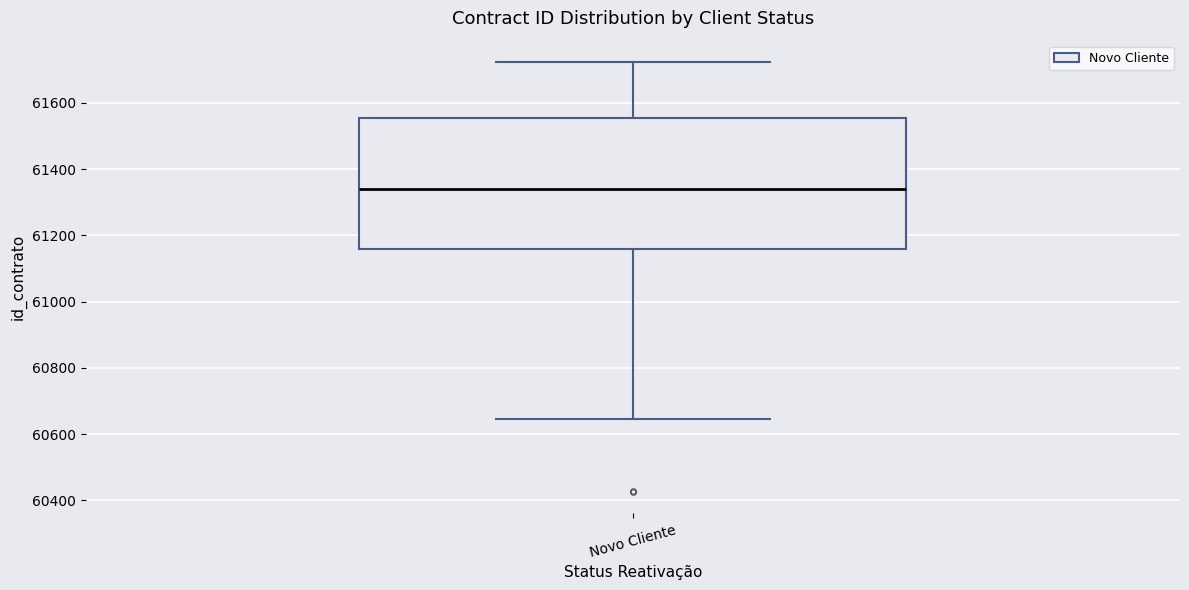

Read this box plot against the y-axis: the position of the median line, the range covered by the box, and the ends of both whiskers. The values are not printed on the chart, so give them approximately, as read against the axis.

median 61340, box 61160 to 61560, whiskers 60640 to 61720